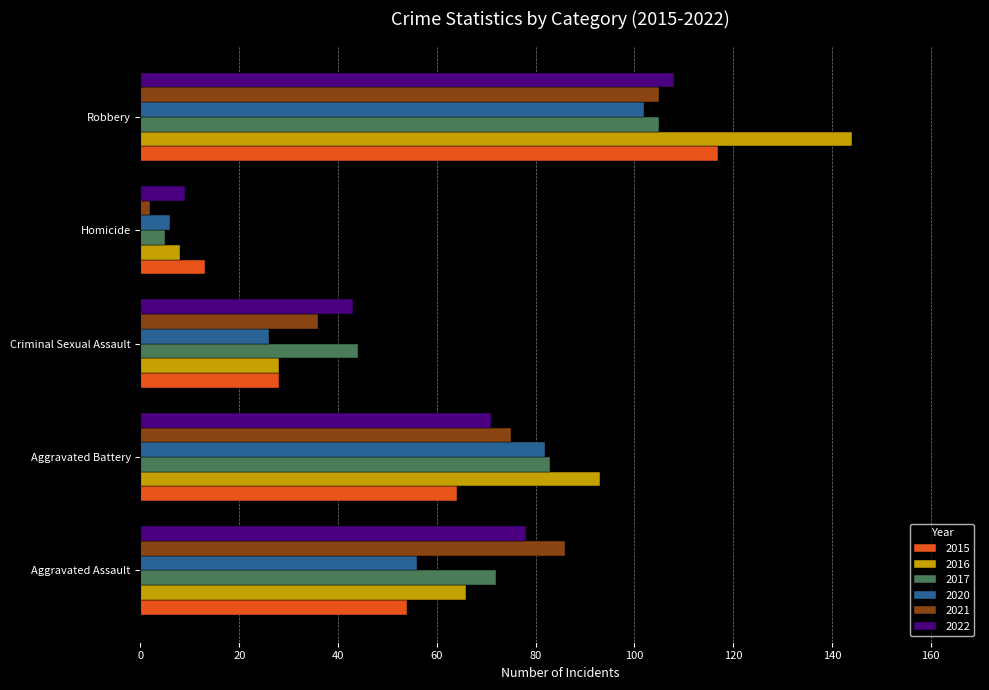

Which series changed the most between Aggravated Battery and Robbery?

2015